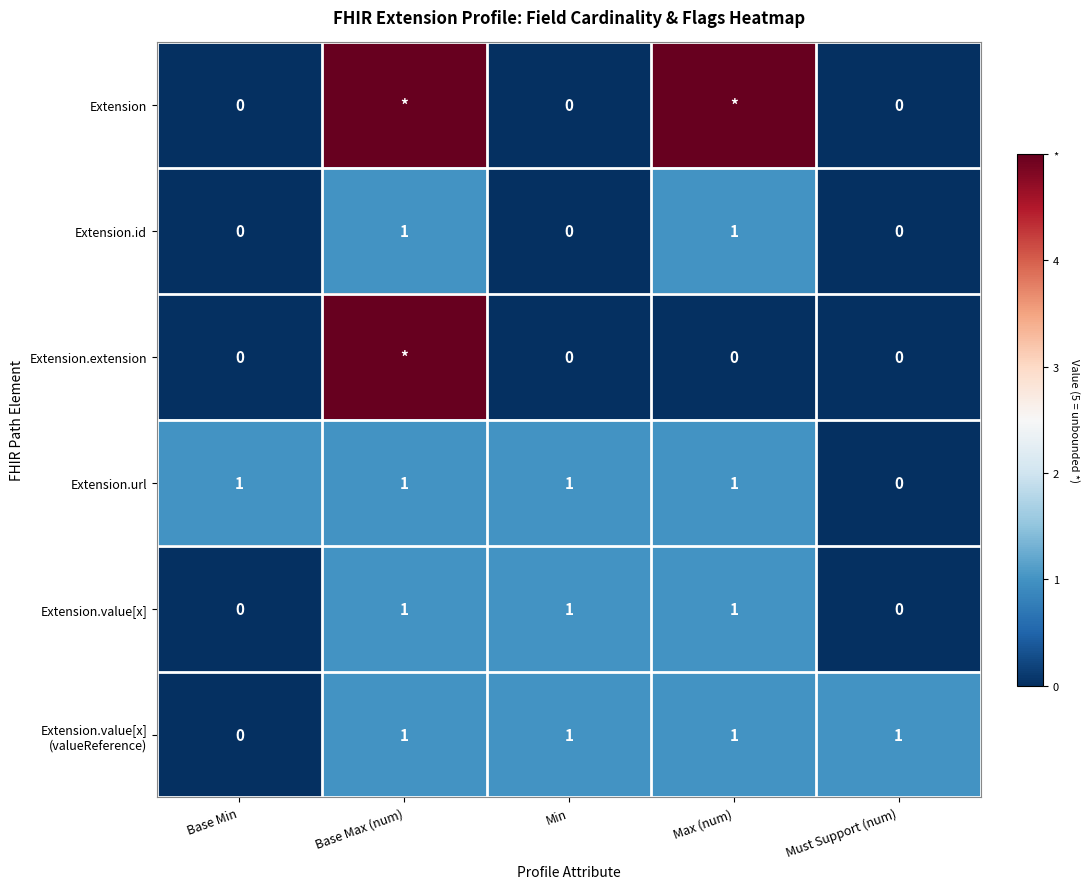

True or false: Extension.url has a value of -1 at Must Support (num).

False